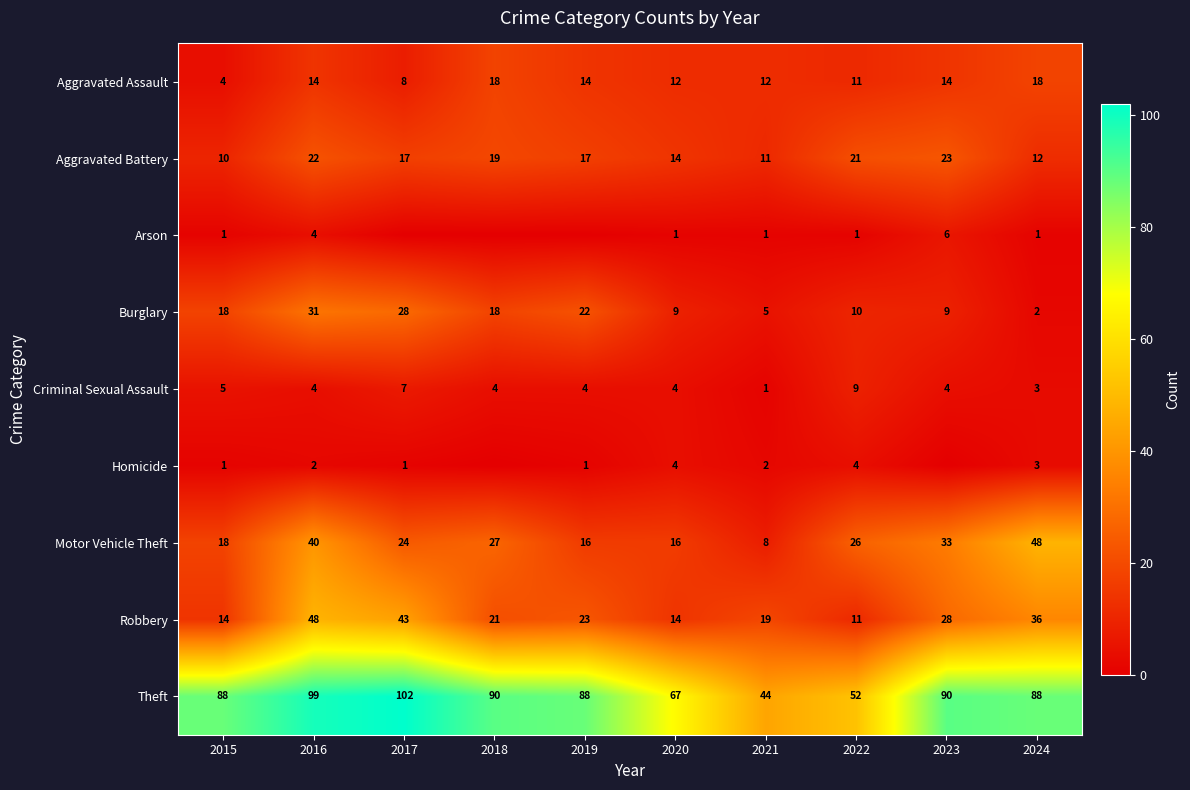

How many values in the Aggravated Battery series are below 17?

4